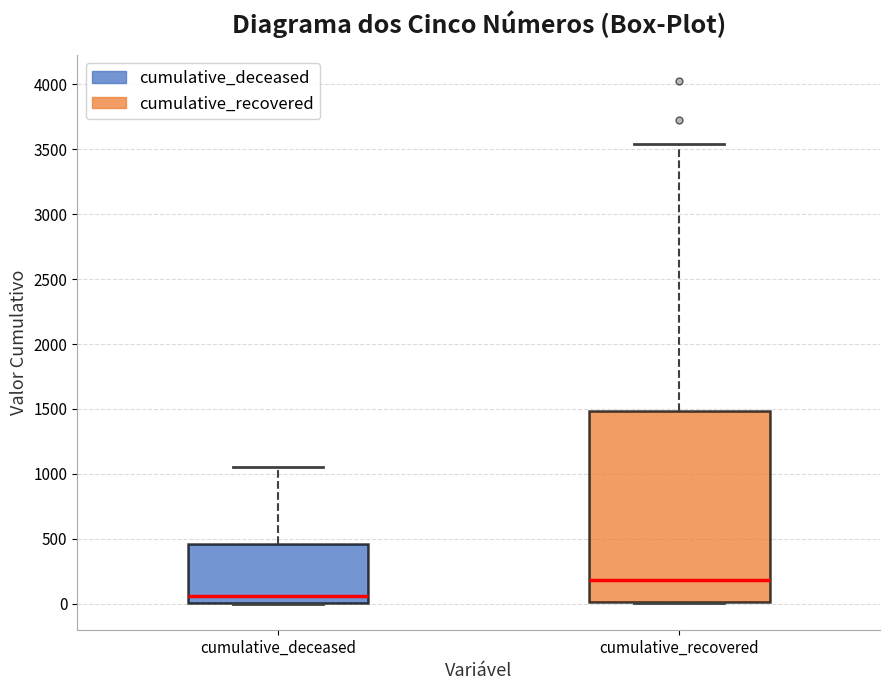

Which box is the tallest, from its lower edge to its upper edge?

cumulative_recovered